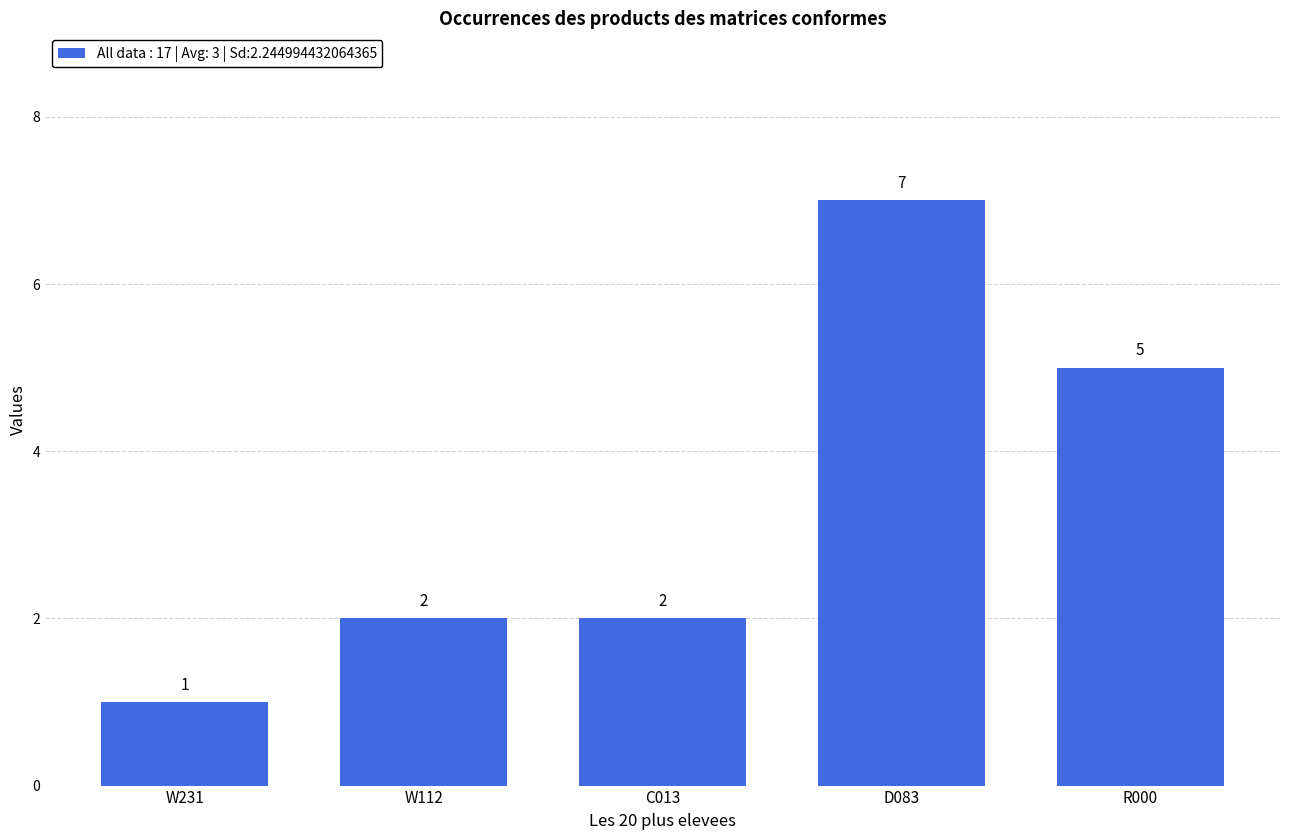

What is the change in value from W231 to W112?

+1